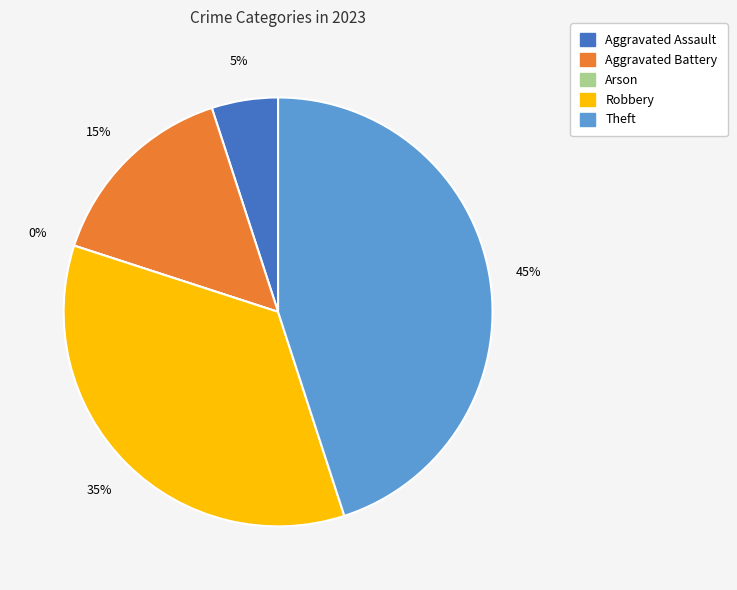

Is it true that Aggravated Assault is 5% of the pie?

True